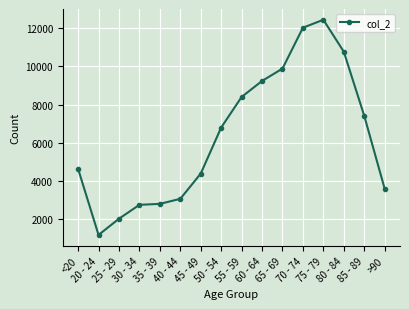

What is the average value?

6343